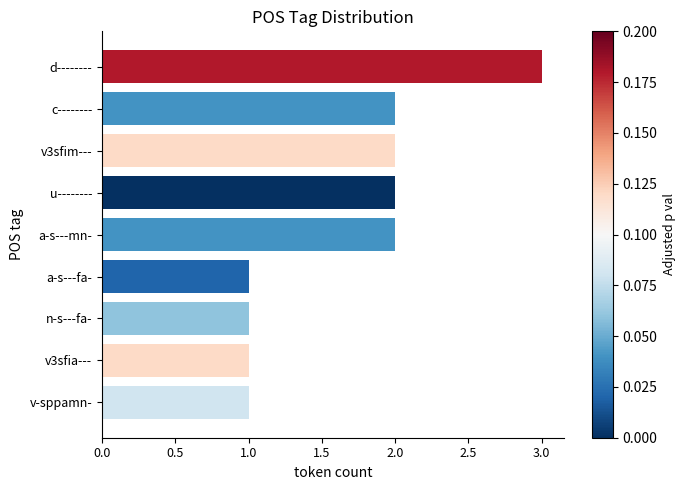

Which has a higher value, c-------- or n-s---fa-?

c--------